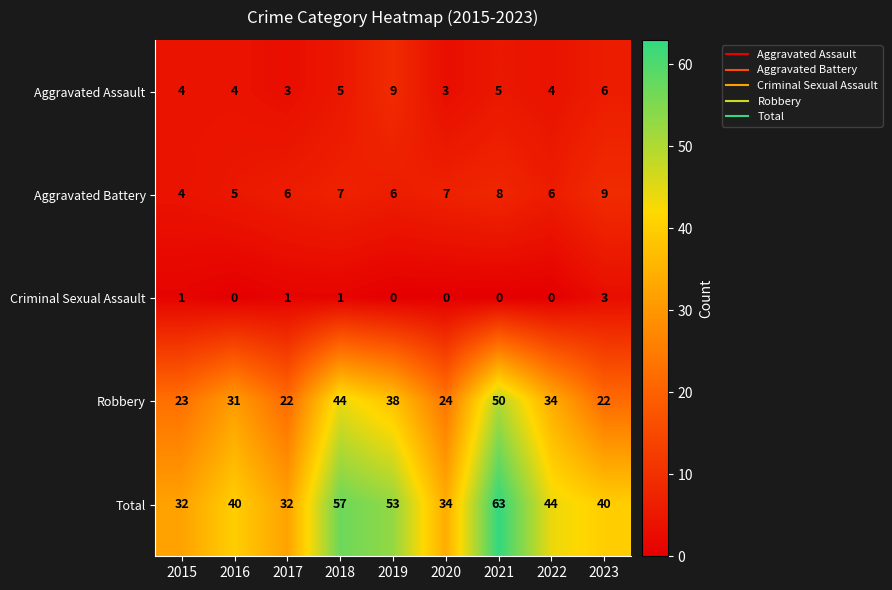

What is the average value of the Robbery series?

32